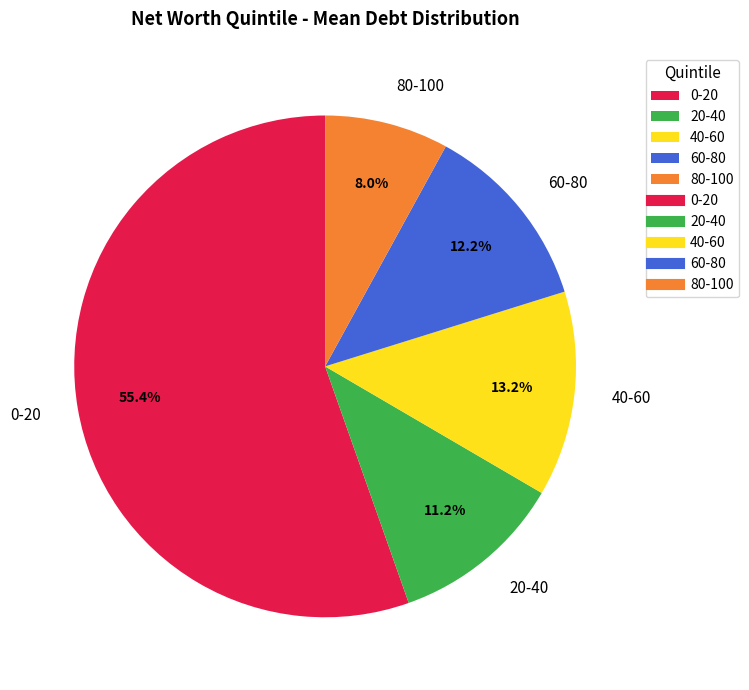

Which category has the biggest portion of the pie?

0-20